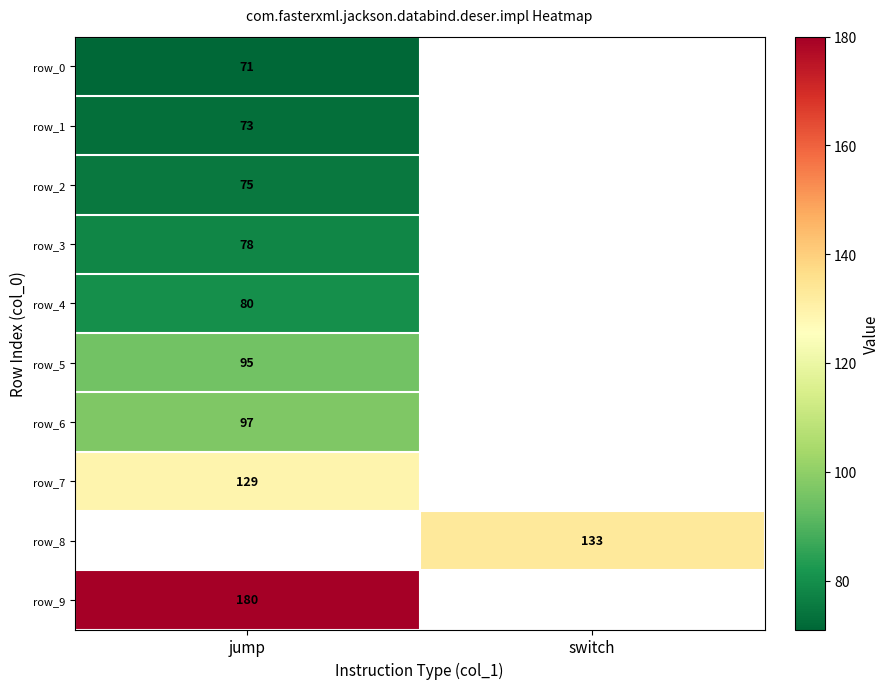

Is it true that row_5 equals 95 at jump?

True